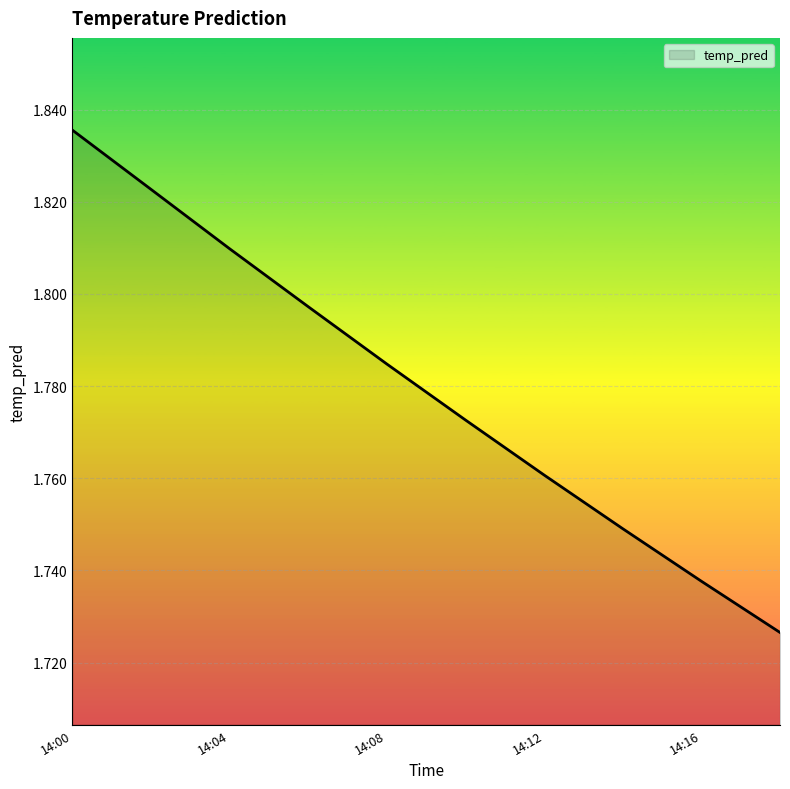

How many lines are shown in the chart?

1